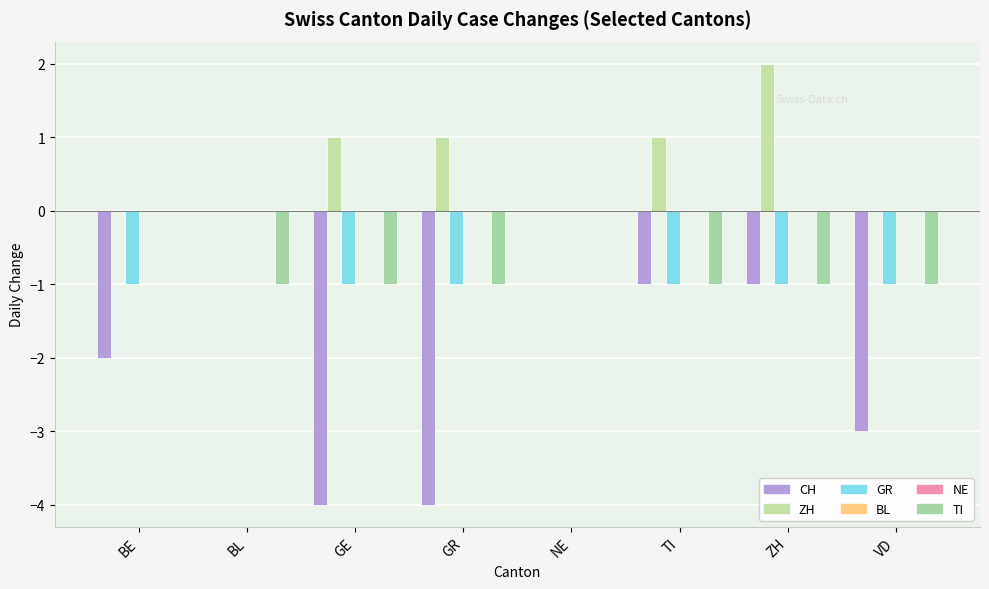

Reading right to left, what are all the values shown in this chart?

CH: VD=-3	ZH=-1	TI=-1	NE=0	GR=-4	GE=-4	BL=0	BE=-2
ZH: VD=0	ZH=2	TI=1	NE=0	GR=1	GE=1	BL=0	BE=0
GR: VD=-1	ZH=-1	TI=-1	NE=0	GR=-1	GE=-1	BL=0	BE=-1
BL: VD=0	ZH=0	TI=0	NE=0	GR=0	GE=0	BL=0	BE=0
NE: VD=0	ZH=0	TI=0	NE=0	GR=0	GE=0	BL=0	BE=0
TI: VD=-1	ZH=-1	TI=-1	NE=0	GR=-1	GE=-1	BL=-1	BE=0